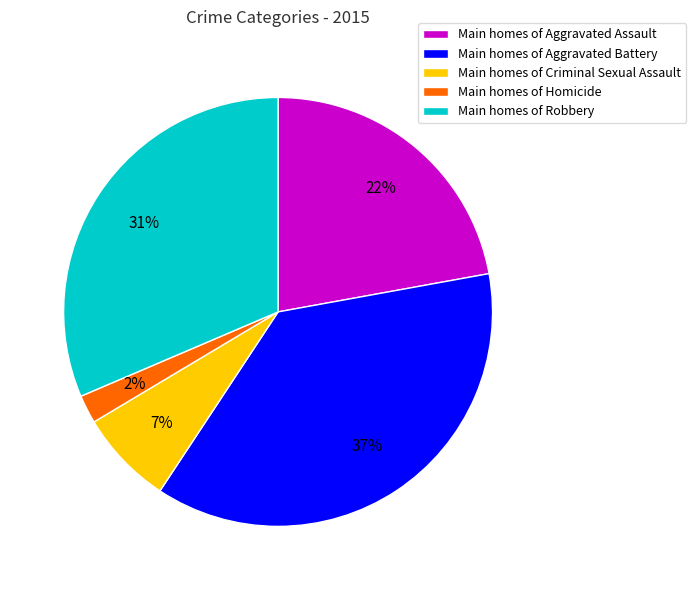

True or false: Main homes of Robbery accounts for 38% of the total.

False